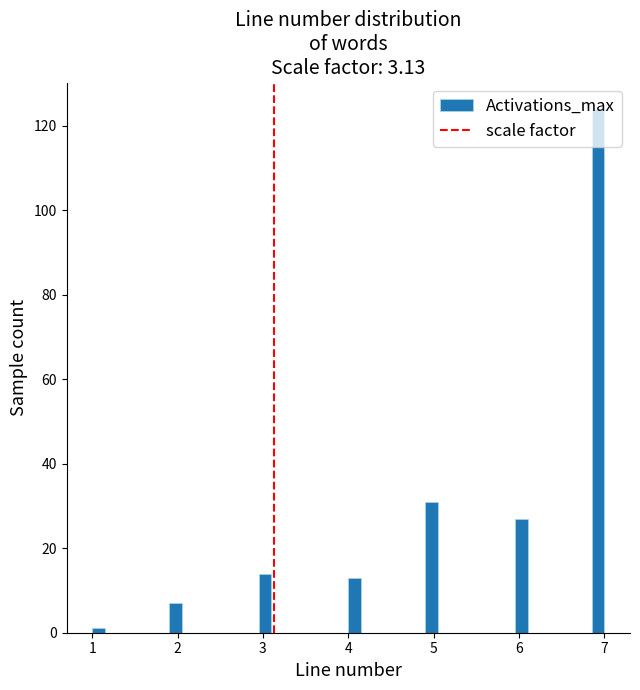

Around what value on the x-axis is the tallest bar? Give the approximate position of its centre, as read against the axis.

6.9